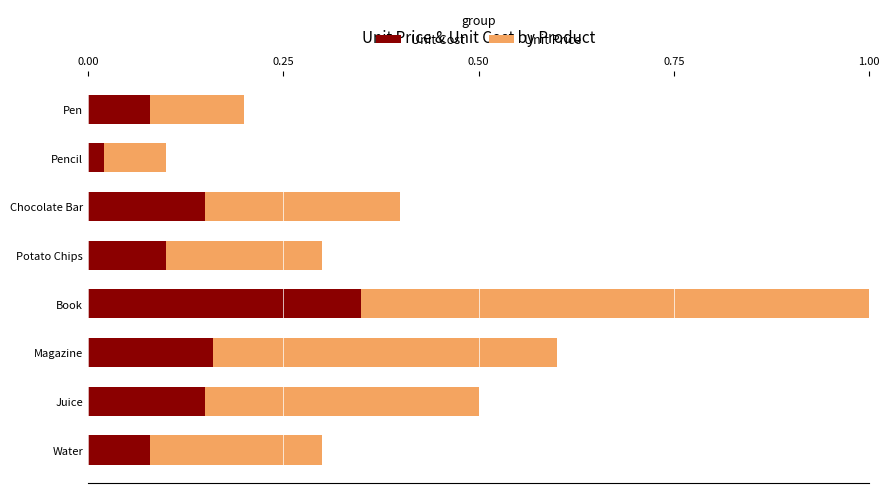

The value of Unit Cost at Juice is 0.0. True or false?

False